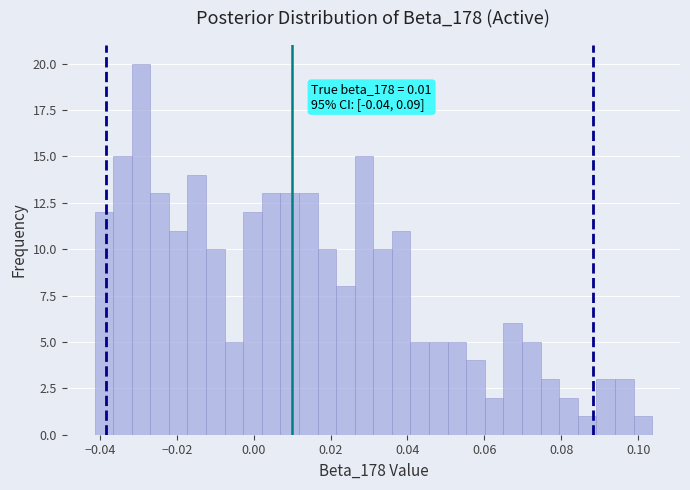

Read against the x-axis, roughly where is the centre of the tallest bar?

-0.030